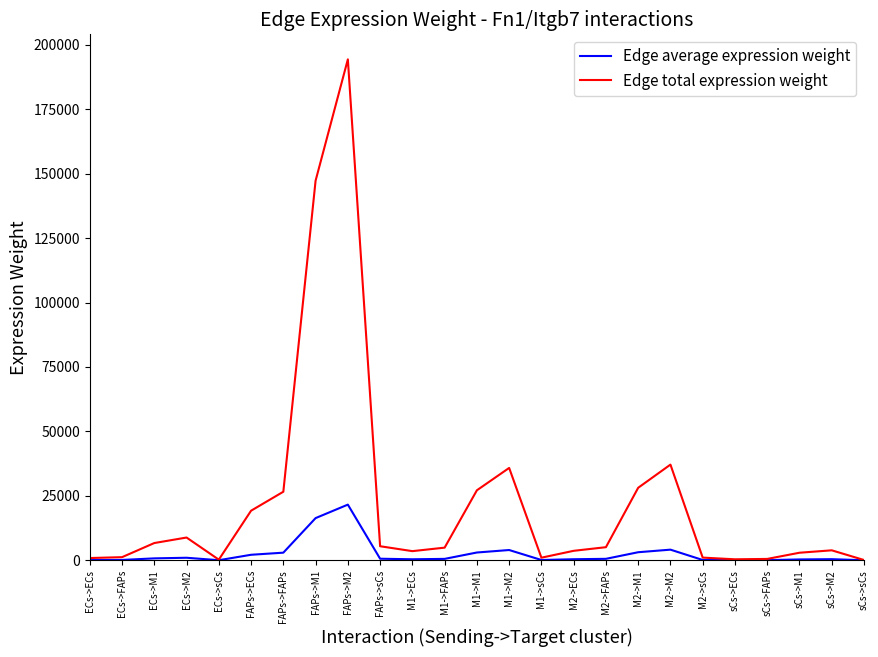

At M1->M2, list the series in order from largest to smallest.

Edge total expression weight, Edge average expression weight